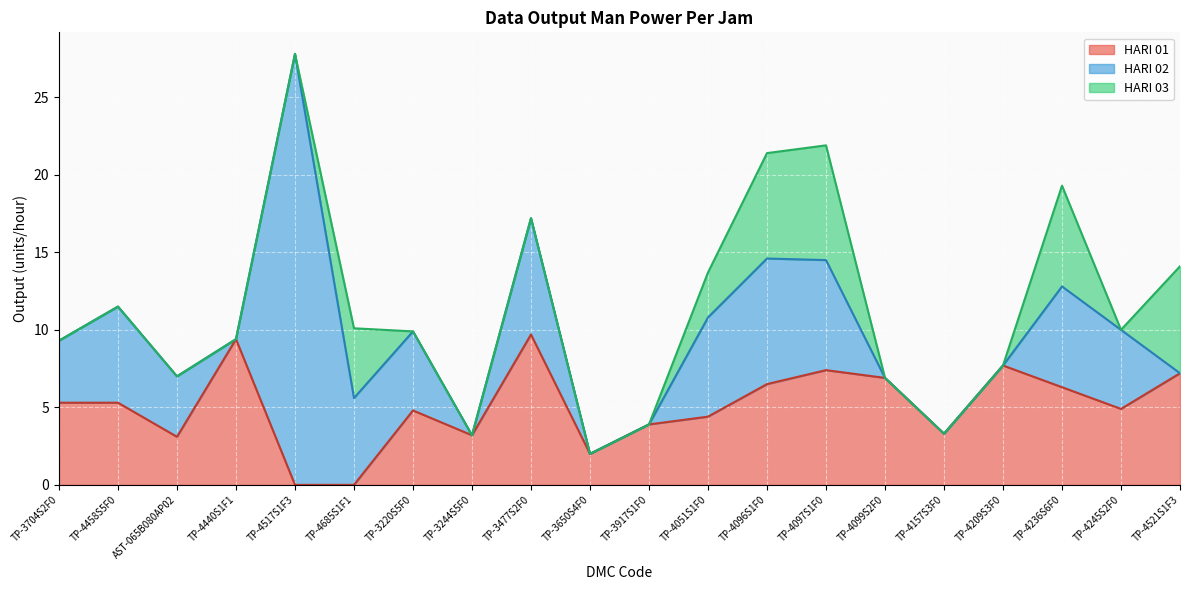

What is the difference between the maximum and second lowest values in the HARI 03 series?

7.4